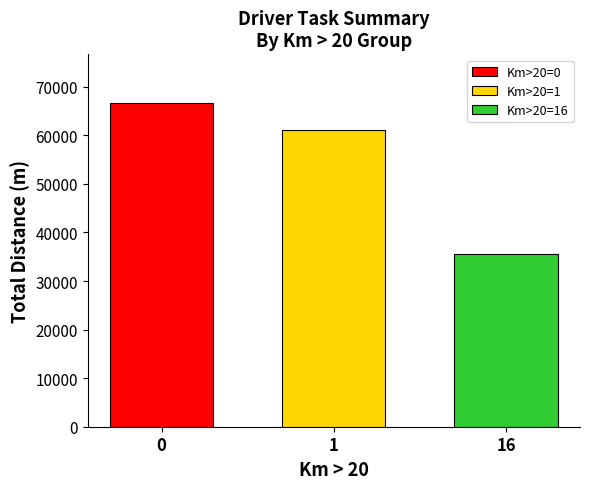

Read the Km>20=16 value at 1.

35637